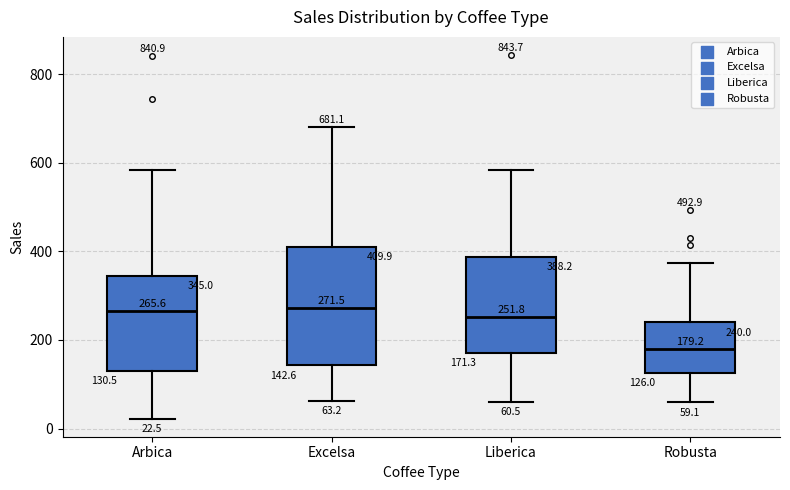

Which box is the tallest, from its lower edge to its upper edge?

Excelsa